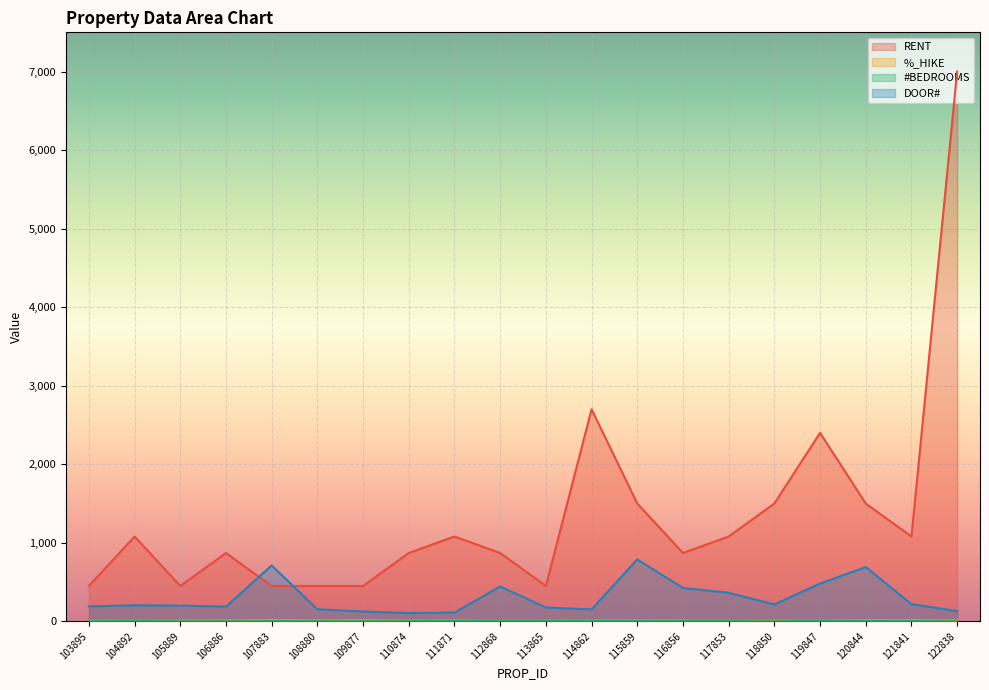

What is the maximum value for RENT?

7000